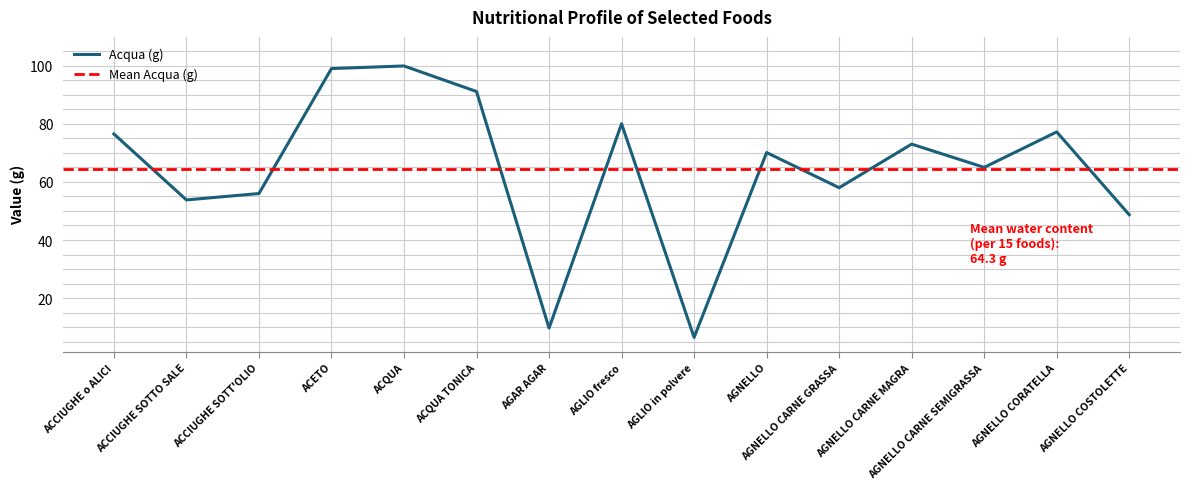

What is the value of the Acqua (g) point at the 10th from the left?

70.1